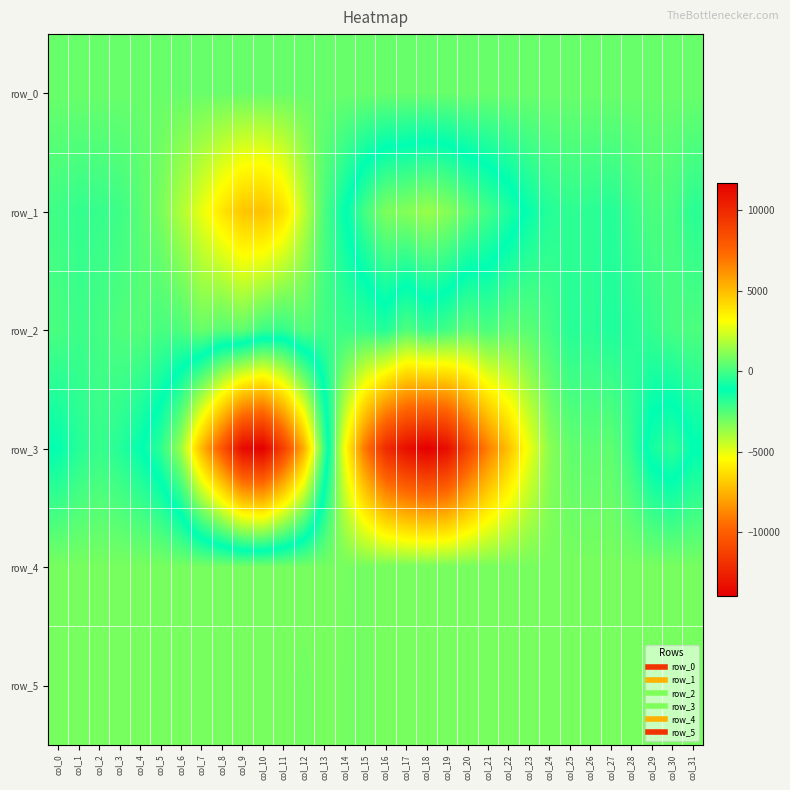

The value of row_4 at col_7 is 855.0. True or false?

True